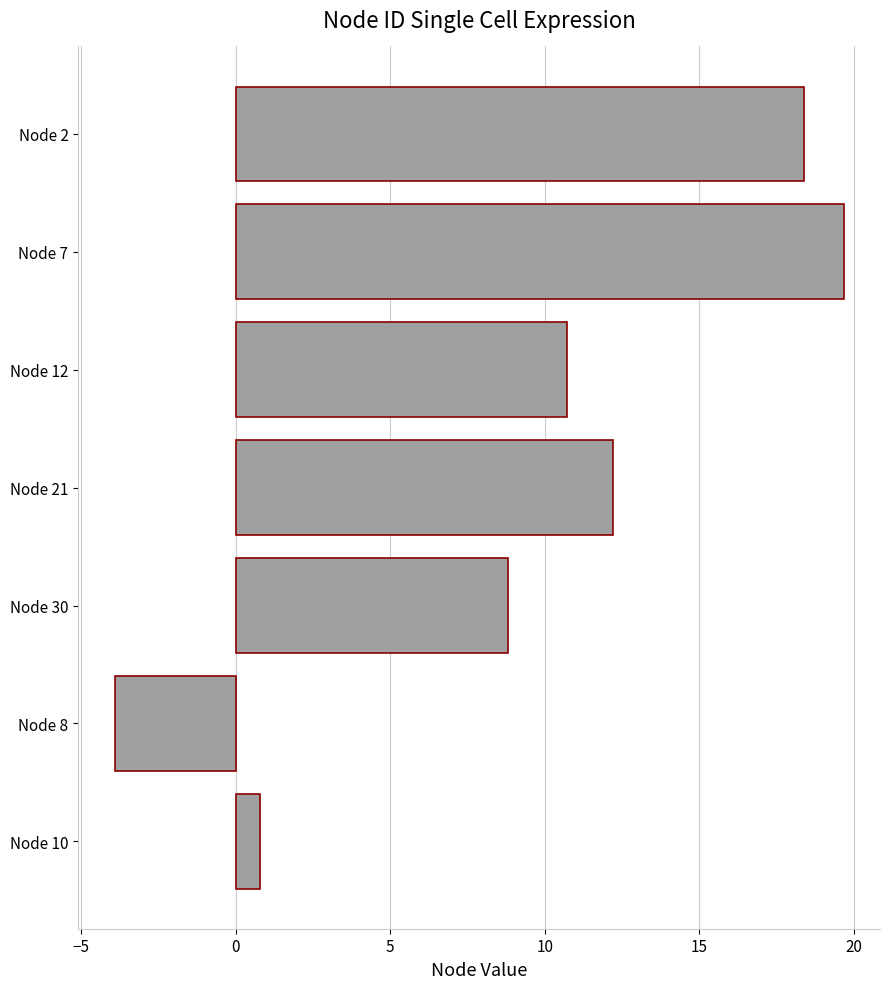

Which has a higher value, Node 2 or Node 8?

Node 2